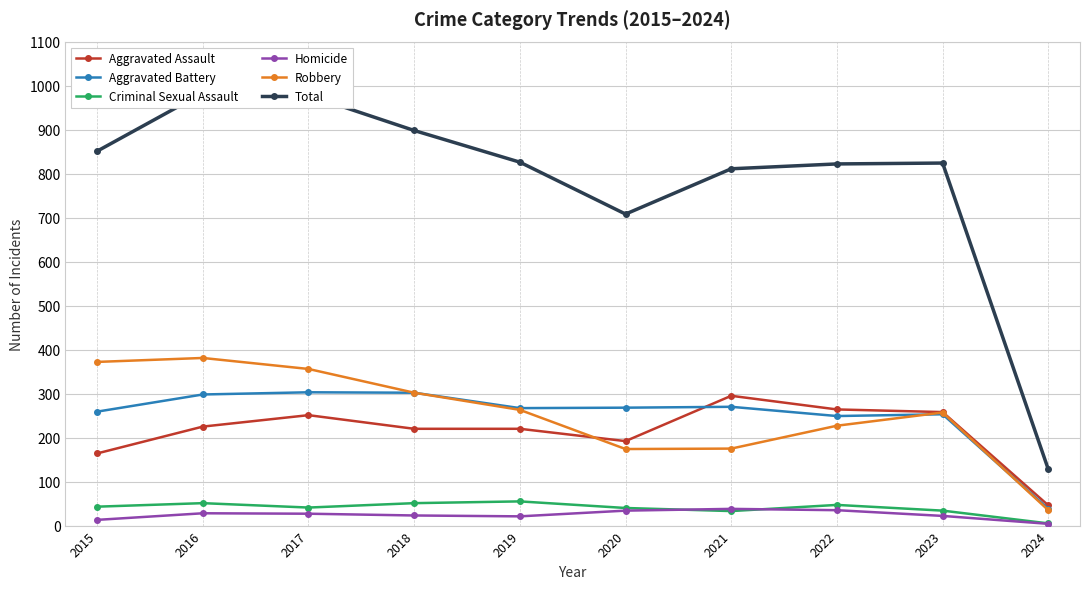

What is the difference between the highest and lowest values at 2016?

955